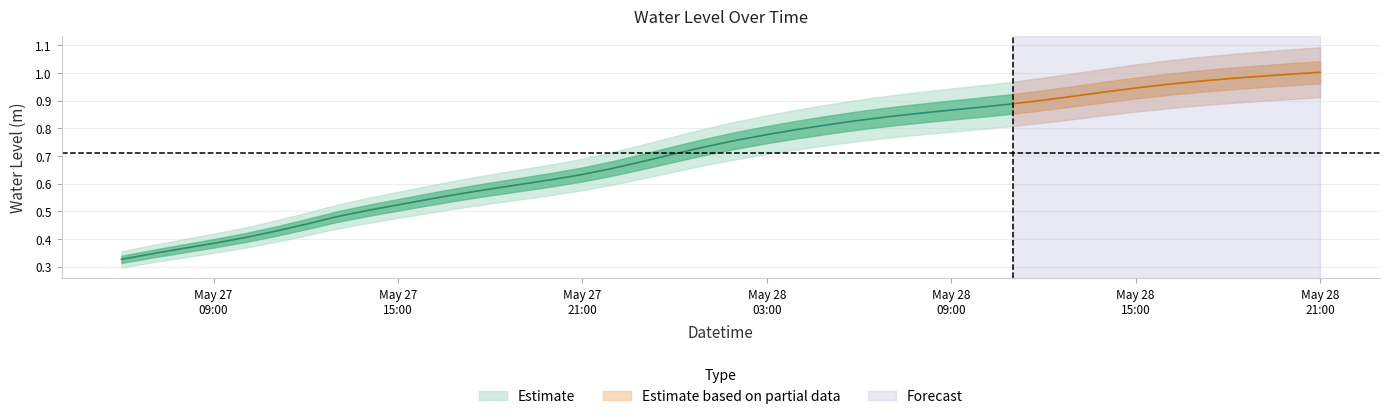

What is the difference between the maximum and minimum values?

0.7